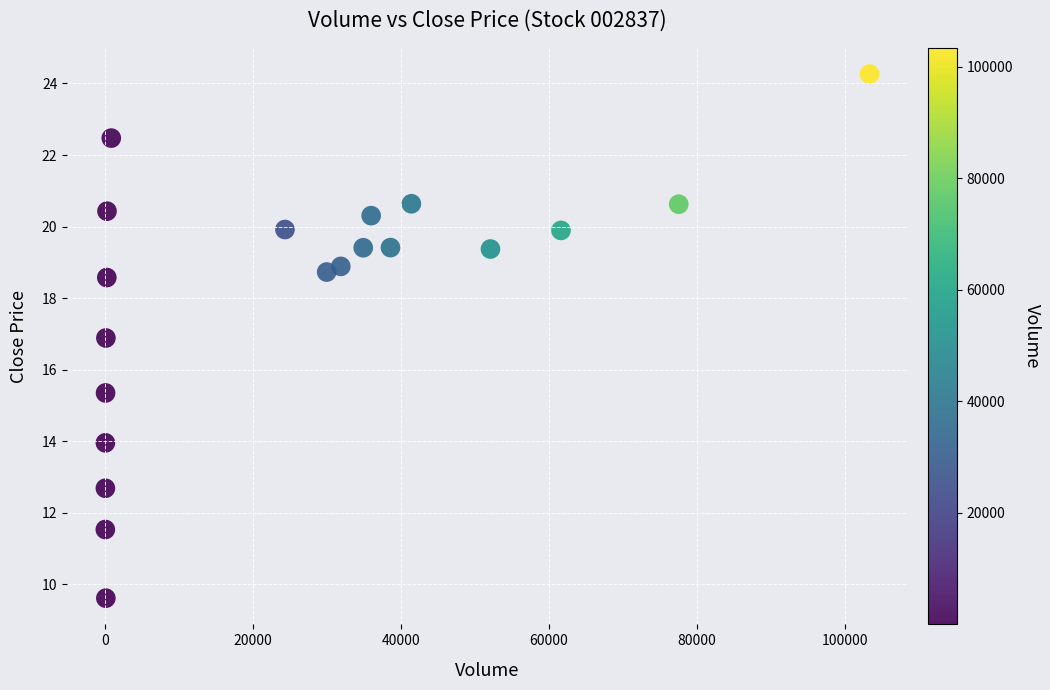

What Y value in the scatter plot is closest to 16?

15.3